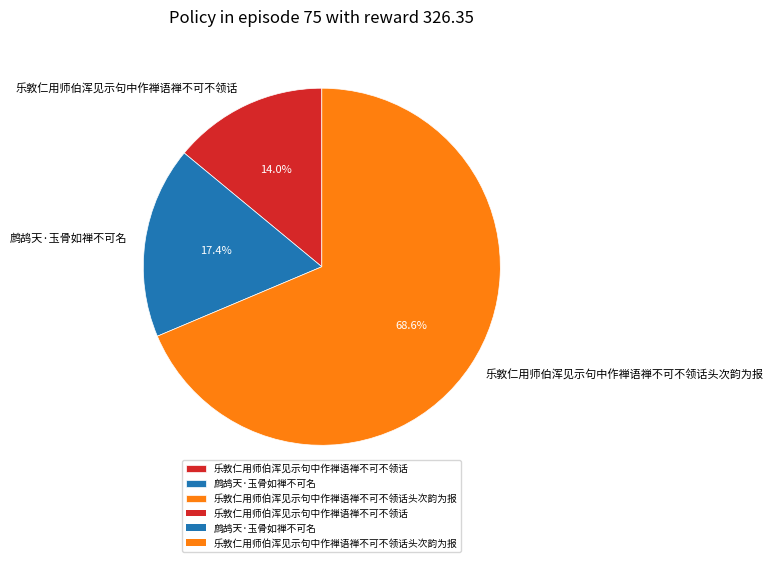

What percentage do 鹧鸪天·玉骨如禅不可名 and 乐敦仁用师伯浑见示句中作禅语禅不可不领话 together represent?

31.4%